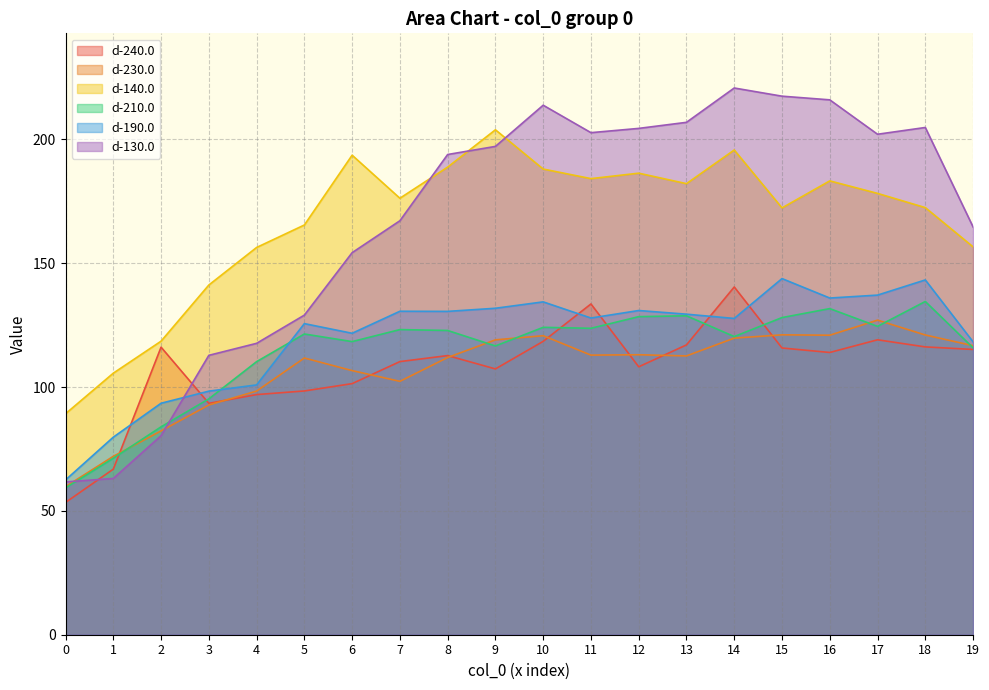

Reading left to right, list all the values displayed in this chart.

d-240.0: 53.4	66.8	116.1	93.4	97.0	98.4	101.4	110.3	112.7	107.3	118.5	133.6	108.2	117.0	140.4	115.8	114.0	119.1	116.2	115.2
d-230.0: 59.8	72.0	82.3	92.8	98.4	111.7	106.6	102.3	111.9	119.1	120.7	112.9	113.0	112.6	119.8	121.1	120.9	127.0	121.0	116.7
d-140.0: 89.2	105.6	118.5	141.2	156.3	165.4	193.6	176.2	188.8	203.9	188.0	184.2	186.3	182.1	195.7	172.3	183.2	178.2	172.4	156.6
d-210.0: 59.3	71.3	83.9	95.2	110.2	121.4	118.3	123.2	122.8	116.6	124.1	123.7	128.4	128.8	120.4	128.1	131.7	124.5	134.6	115.8
d-190.0: 62.5	79.8	93.5	98.3	100.9	125.6	121.7	130.6	130.6	131.8	134.4	127.9	130.9	129.4	127.7	143.8	135.9	137.1	143.2	118.3
d-130.0: 61.7	63.1	80.4	112.8	117.7	129.0	154.2	167.1	193.9	197.2	213.8	202.7	204.4	206.9	220.7	217.4	216.0	202.1	204.8	164.7